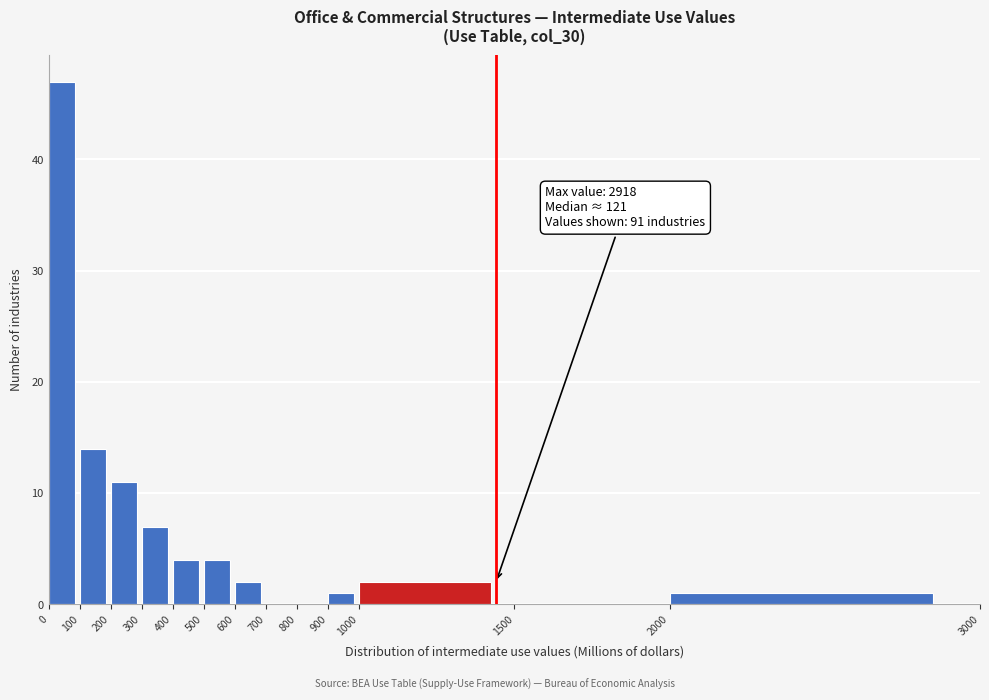

Which range on the x-axis has the tallest bar?

0 to 100